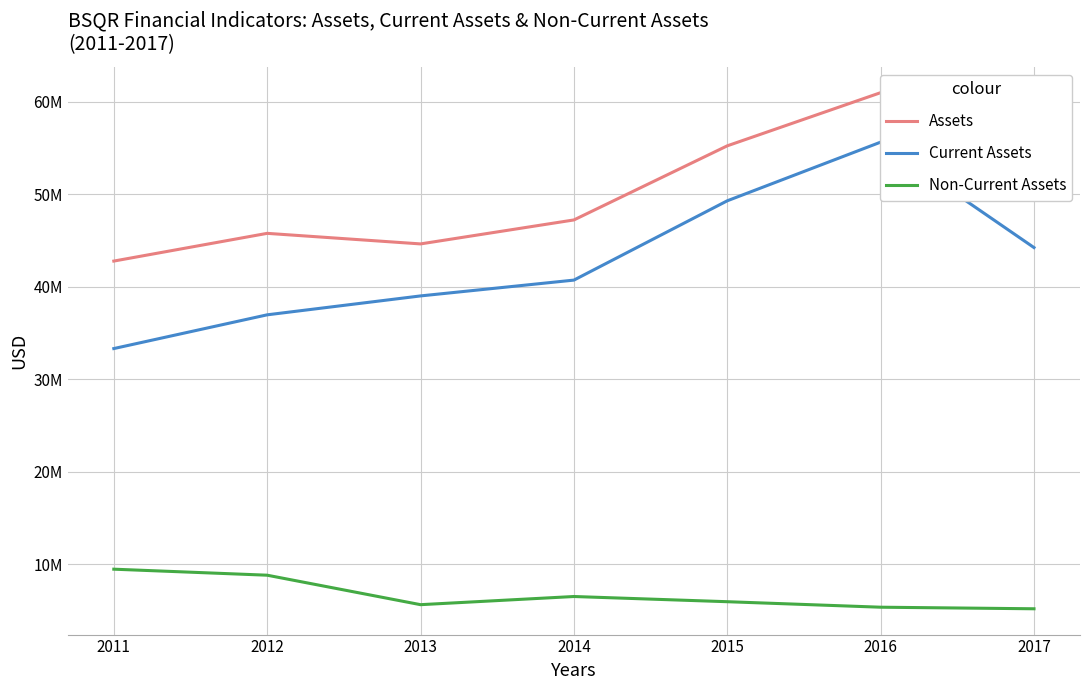

How many data points does each series have?

7